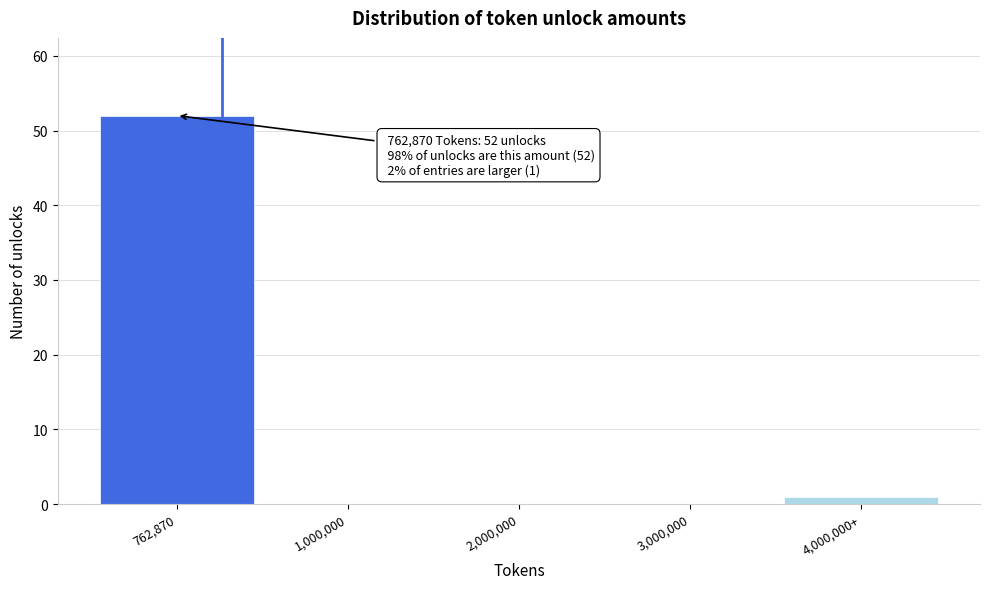

Reading left to right, what are all the values shown in this chart?

762,870=52	1,000,000=0	2,000,000=0	3,000,000=0	4,000,000+=1